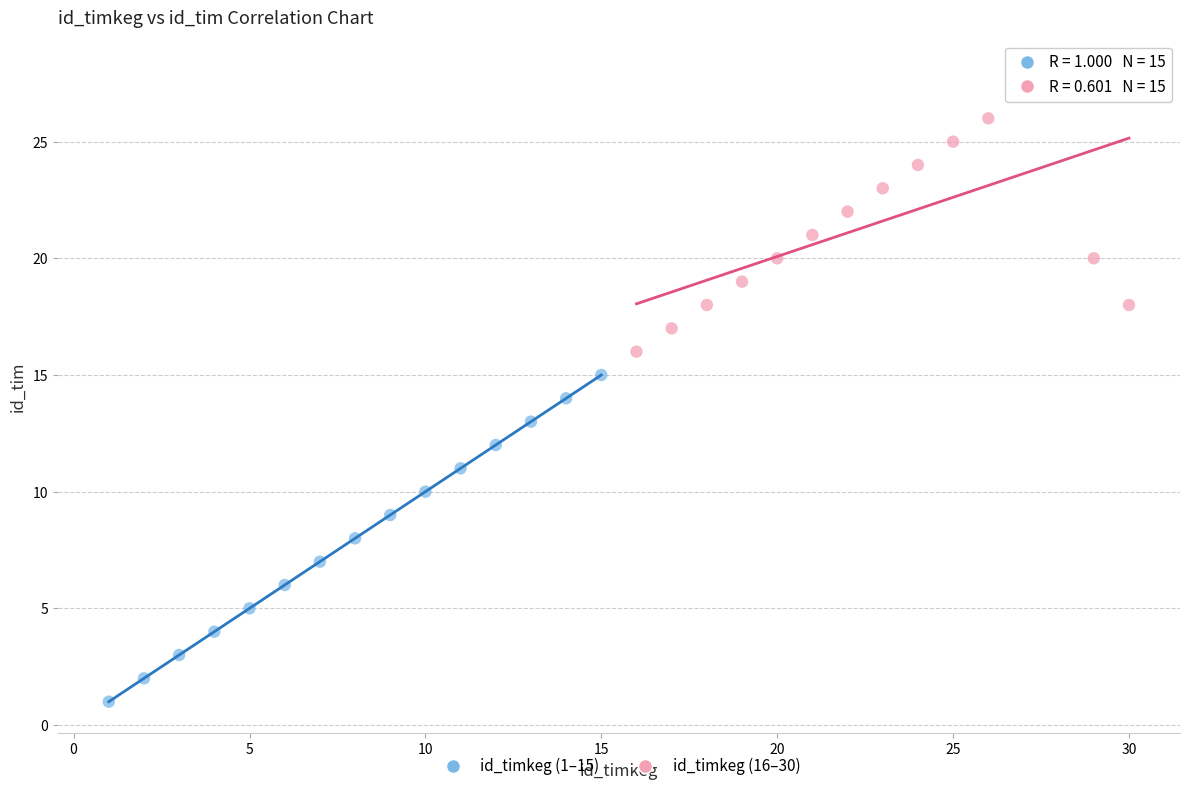

Which series contains the lowest Y value?

id_timkeg (1–15)